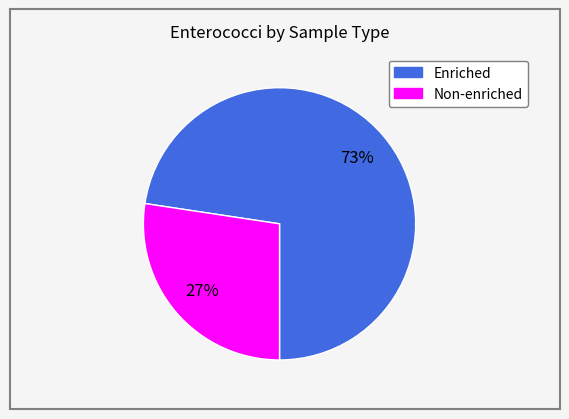

To the nearest percent, what is the average slice percentage?

50%